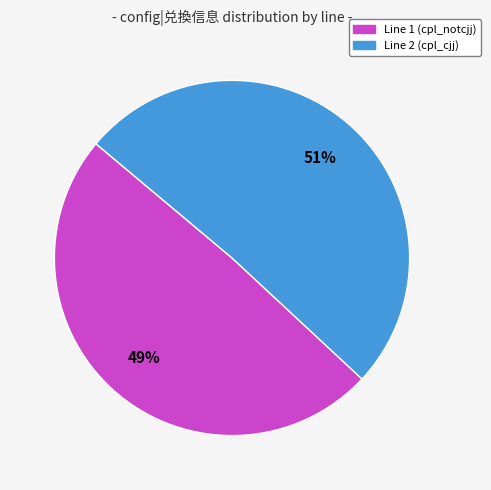

What is the majority slice?

Line 2 (cpl_cjj)